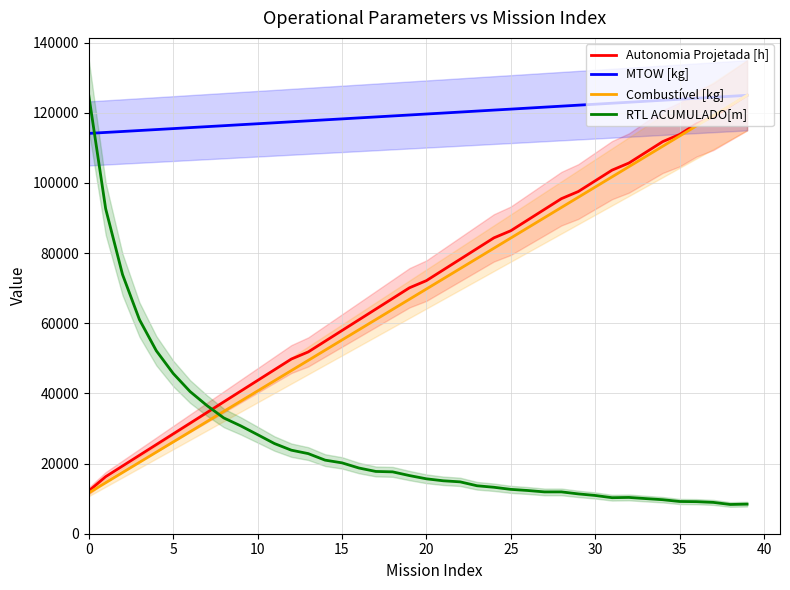

The value of MTOW [kg] at 0 is 114106.1. True or false?

True